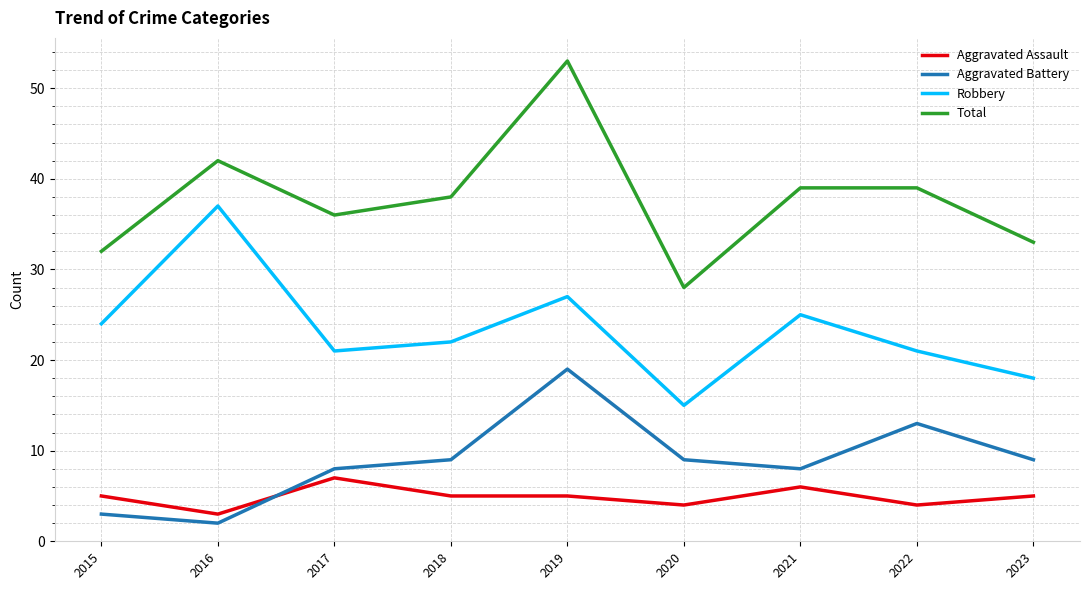

What is the difference between the highest and lowest values at 2017?

29